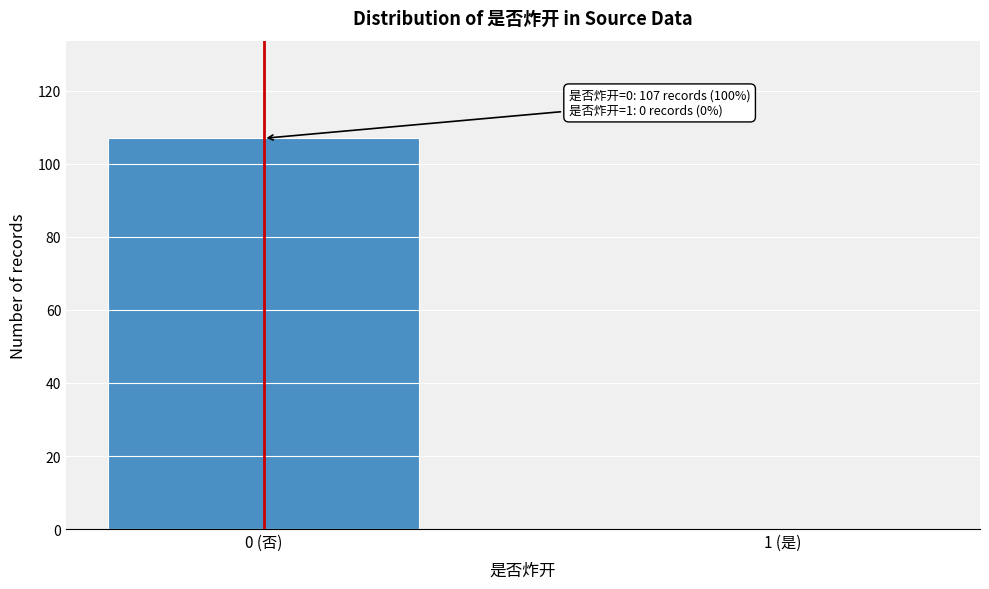

Reading left to right, what are all the values shown in this chart?

0 (否)=107	1 (是)=0